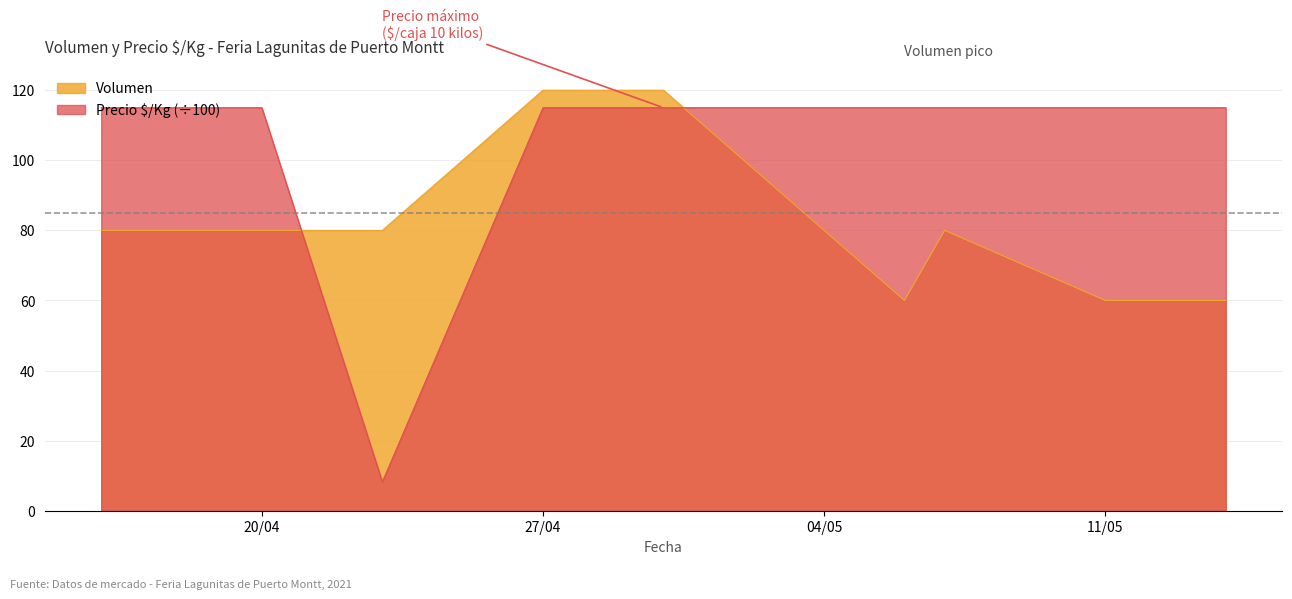

Reading left to right, what are all the values shown in this chart?

Volumen: 80.0	80.0	80.0	120.0	120.0	60.0	80.0	60.0	60.0
Precio $/Kg: 115.0	115.0	8.2	115.0	115.0	115.0	115.0	115.0	115.0